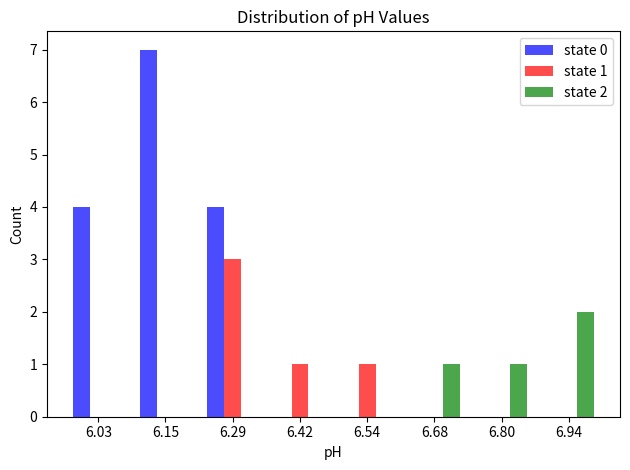

In the state 2 series, which range on the x-axis has the tallest bar?

6.87 to 7.00